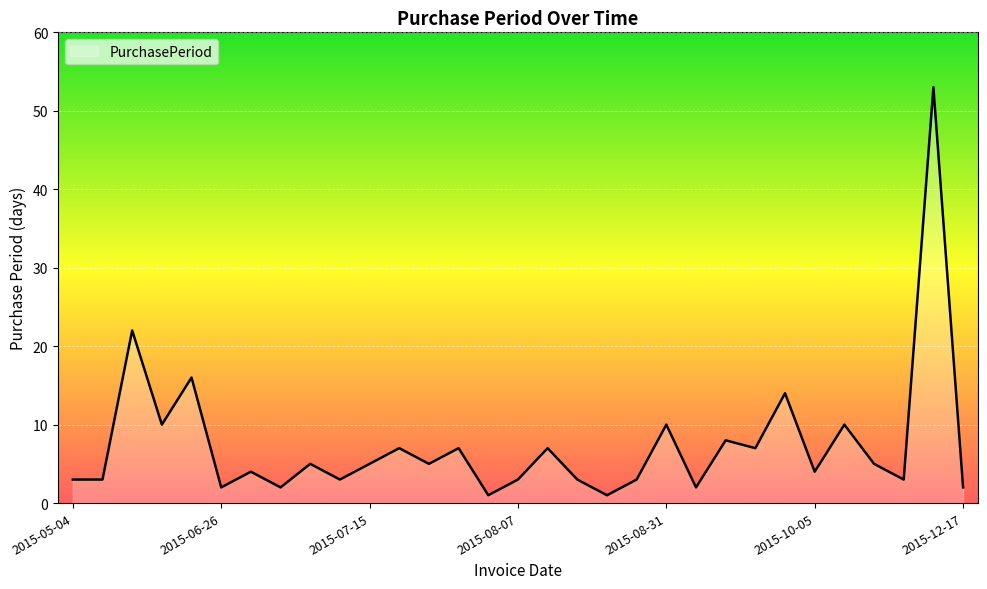

What is the difference between the maximum and minimum values?

52